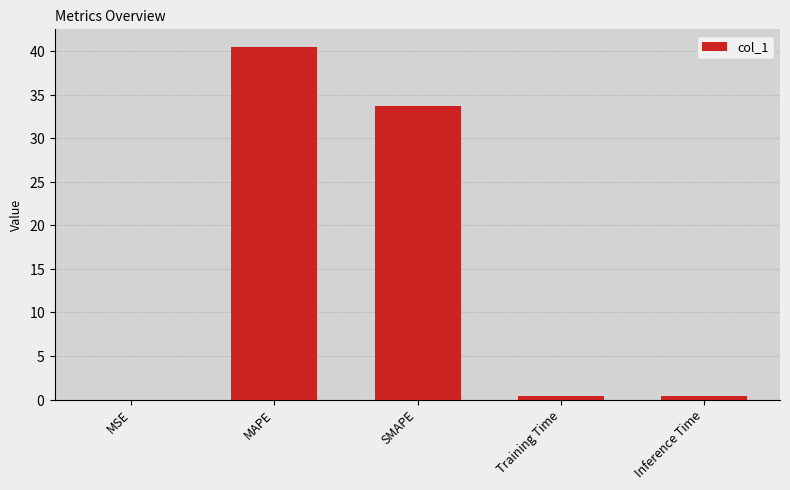

Is it true that the value at MAPE is 40.5?

True